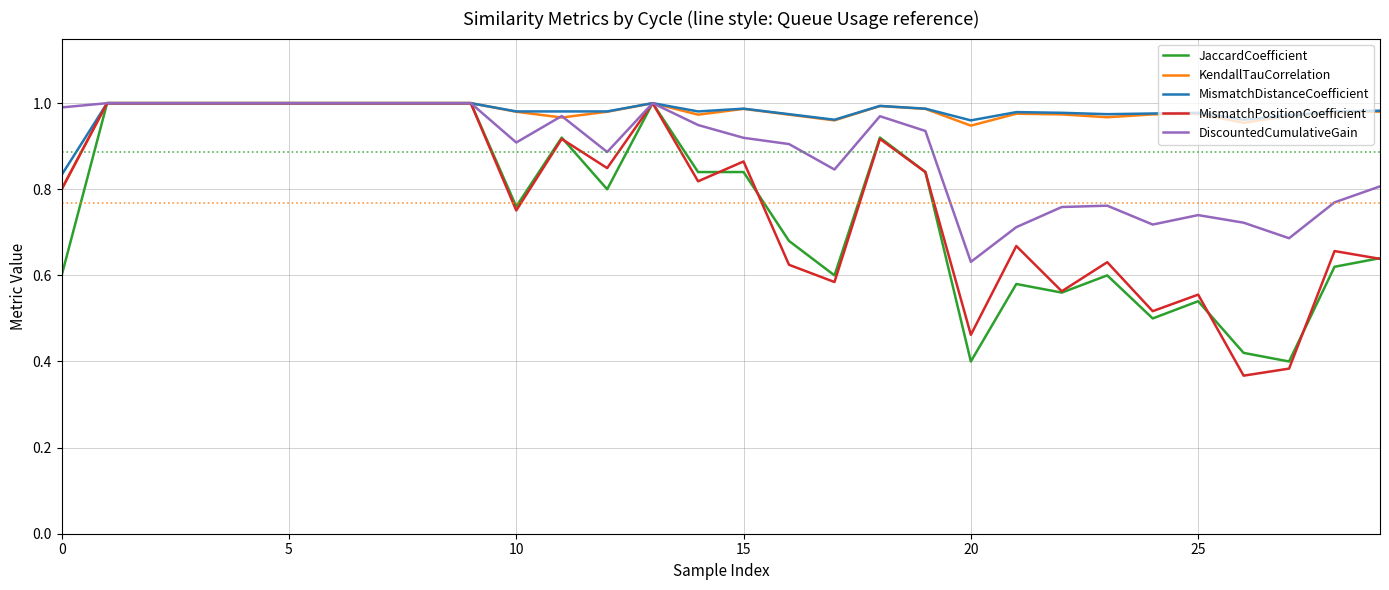

Is this an area chart (filled region under the line)?

No